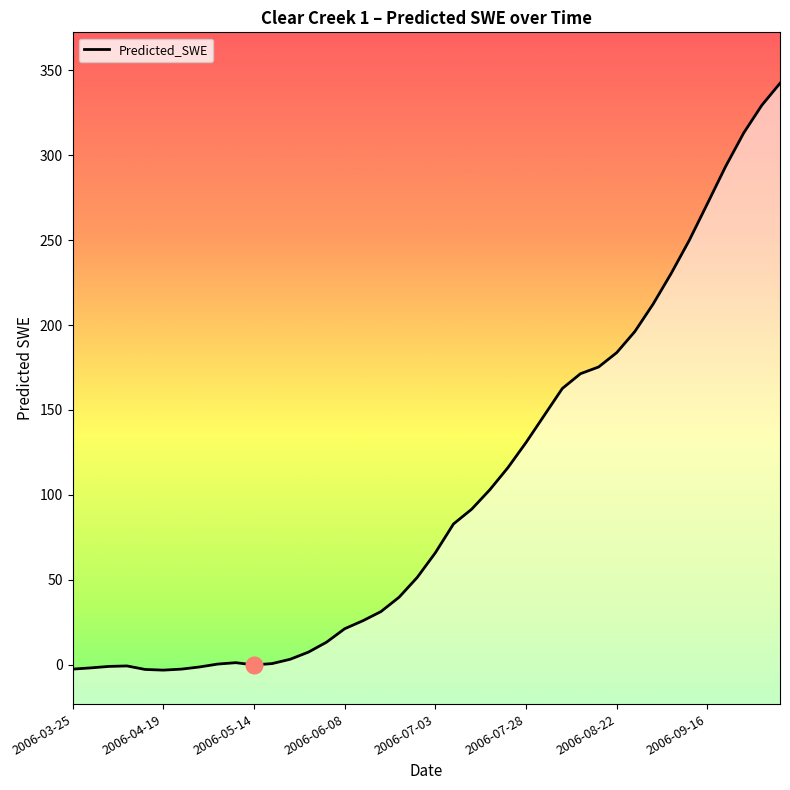

How many lines are shown in the chart?

1